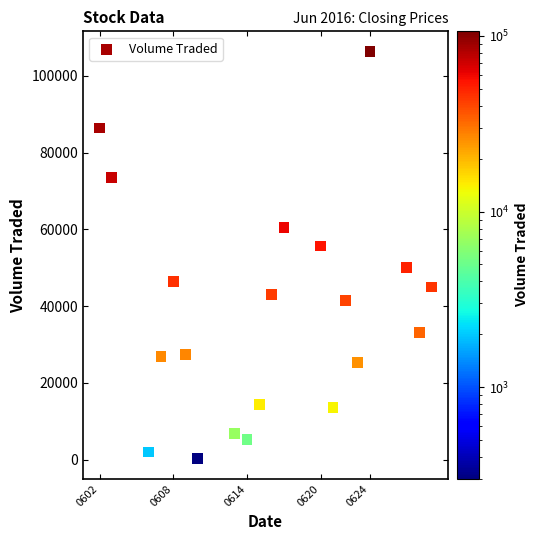

What is the range of X values (max minus min)?

27